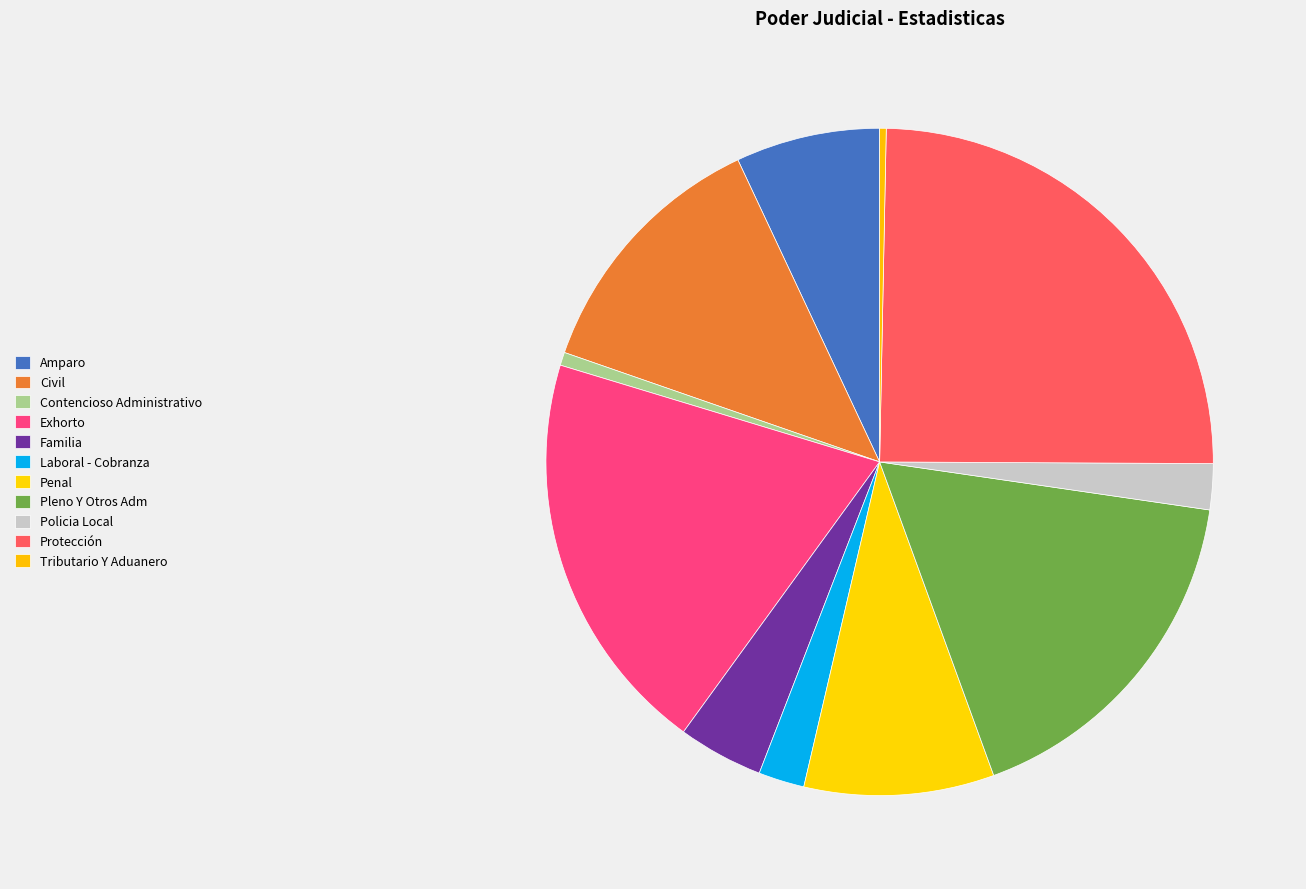

Combined, do Contencioso Administrativo and Pleno Y Otros Adm account for over 50%?

No